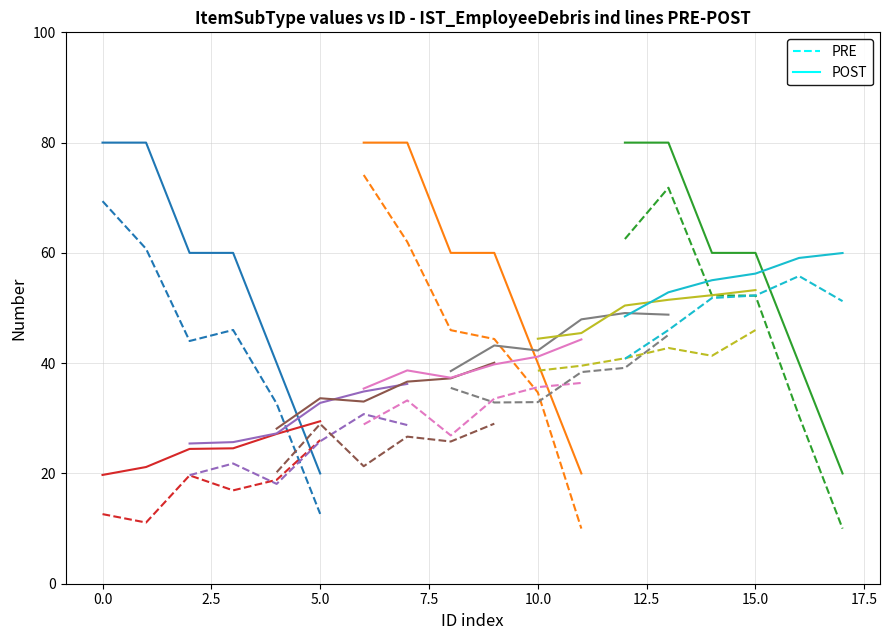

Rank the series by their maximum value, from highest to lowest.

POST, PRE